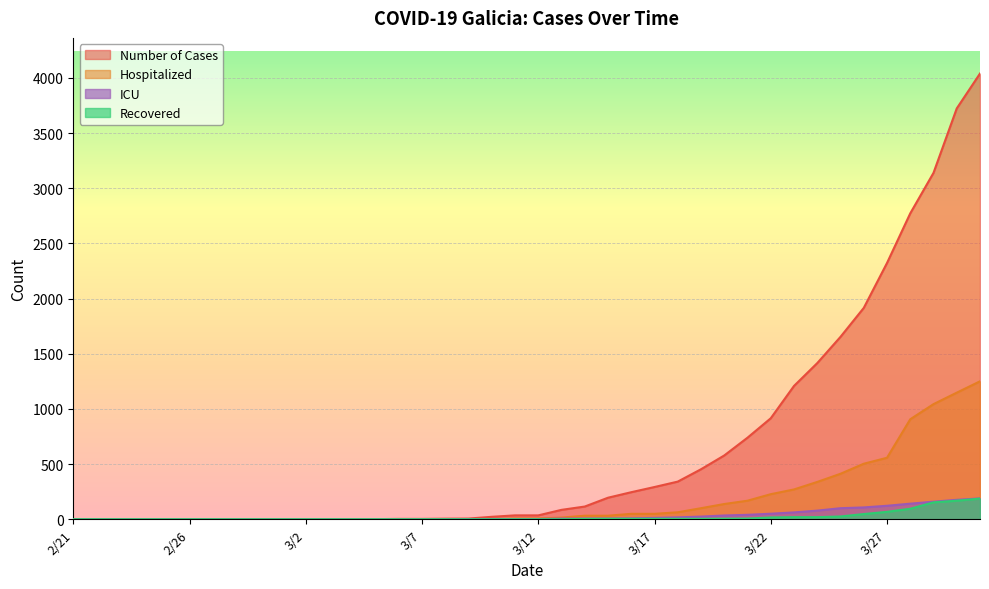

What is the total value across all series at 3/7?

3